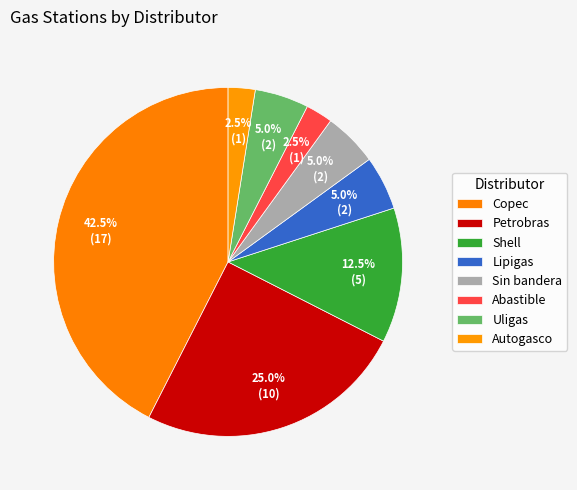

Is Petrobras the majority of the pie?

No